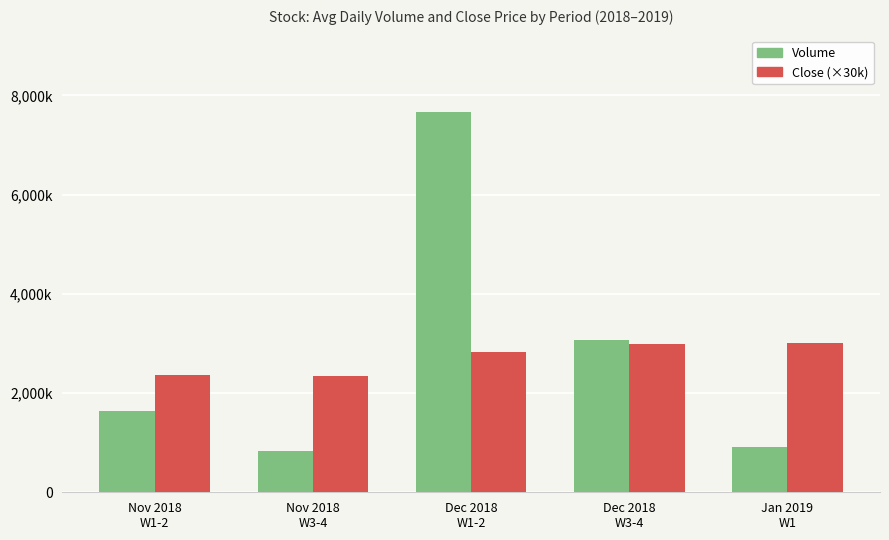

What is the label of the 3rd bar from the right?

Dec 2018
W1-2